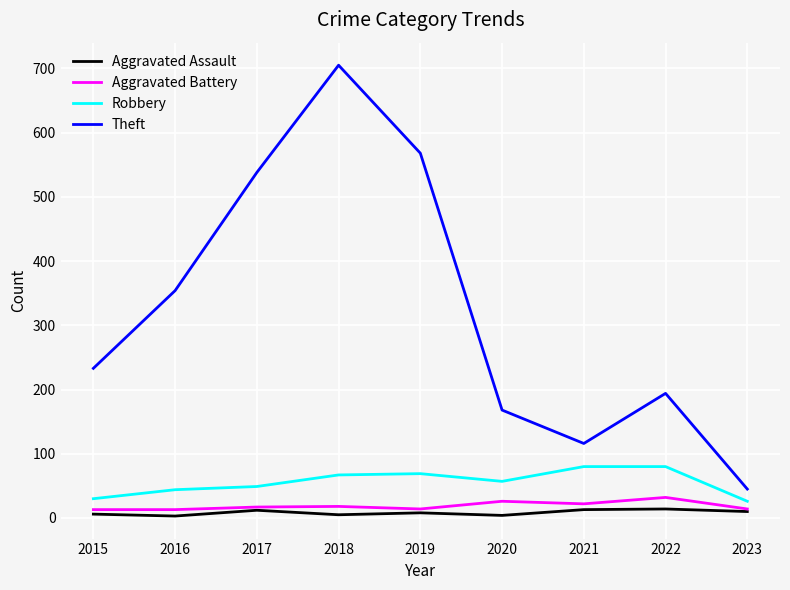

Between 2020 and 2023, which series saw the biggest shift?

Theft